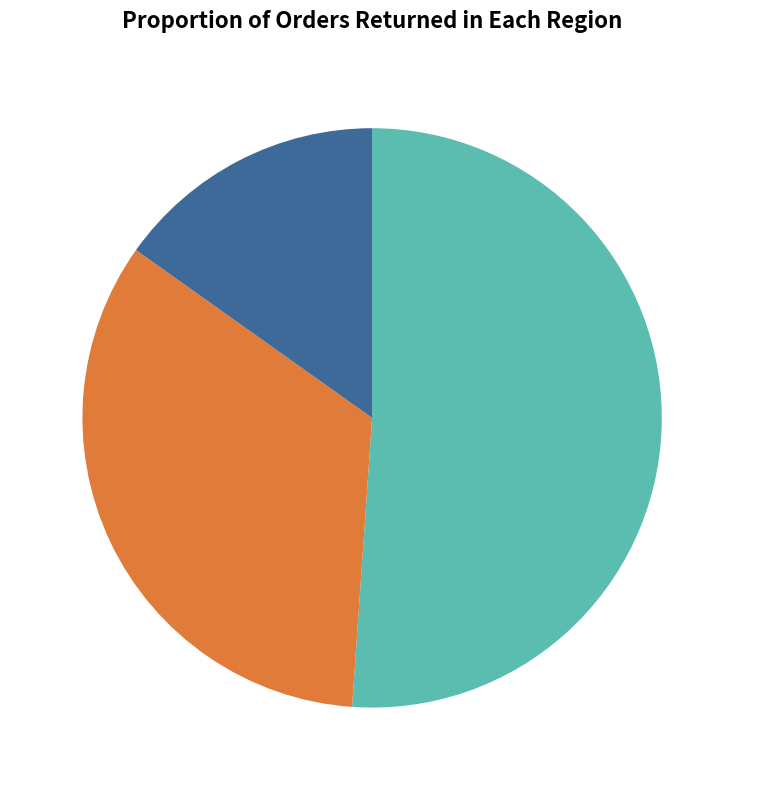

Which category has the smallest portion of the pie?

延川道中·水似瞿塘险 15.16%